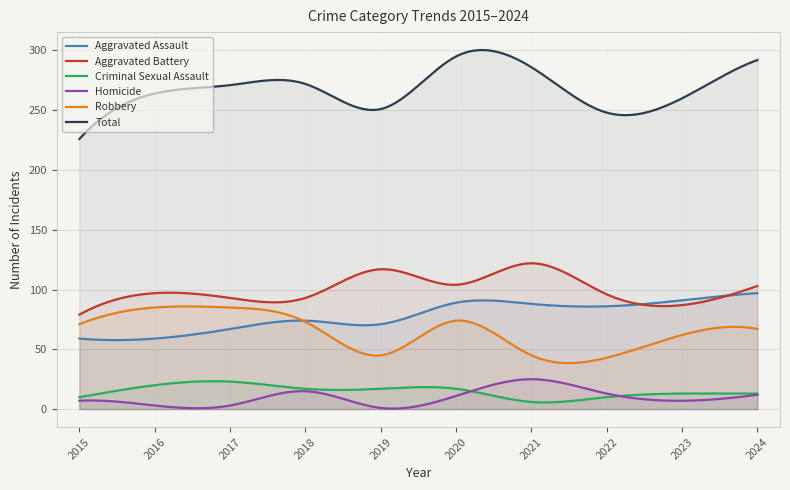

What value does the Aggravated Battery series have at 2016?

97